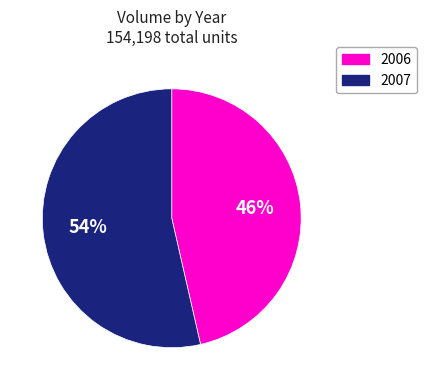

Which slice is the smallest?

2006